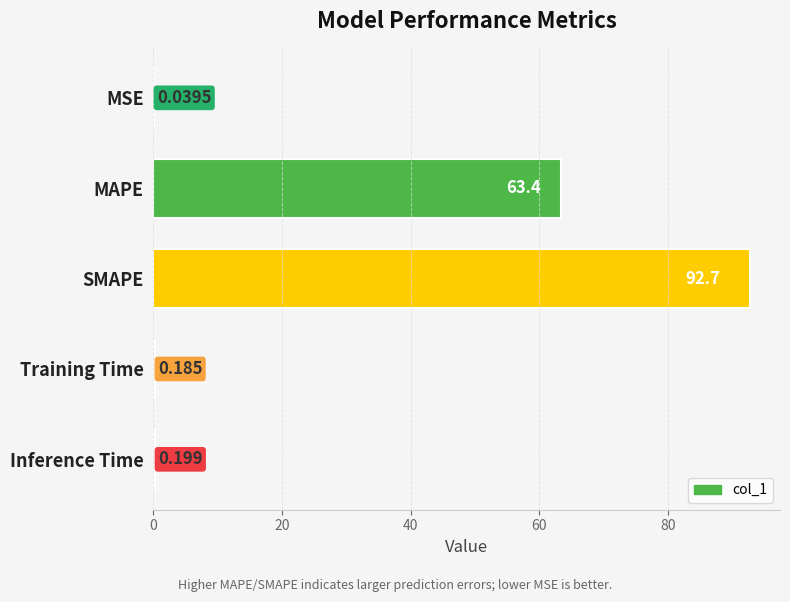

What is the greatest value displayed?

92.7